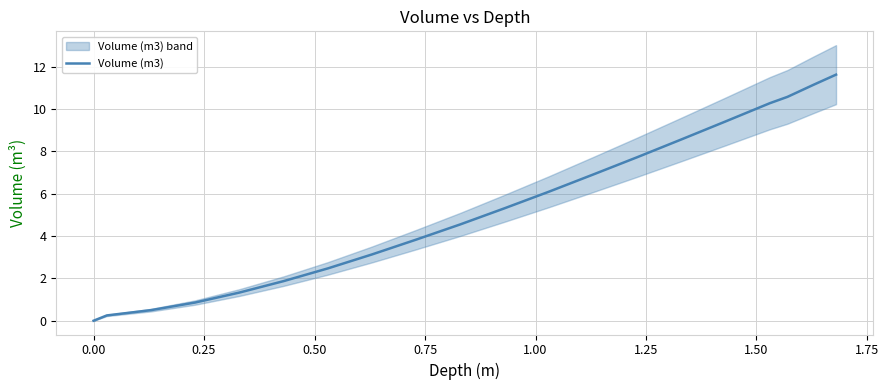

What is the highest value of the Volume (m3) series?

11.6